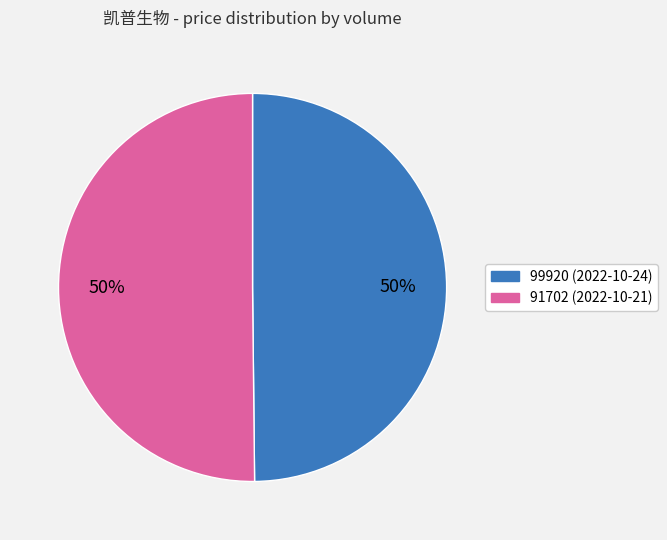

To the nearest percent, what percentage of the pie is 91702?

50%